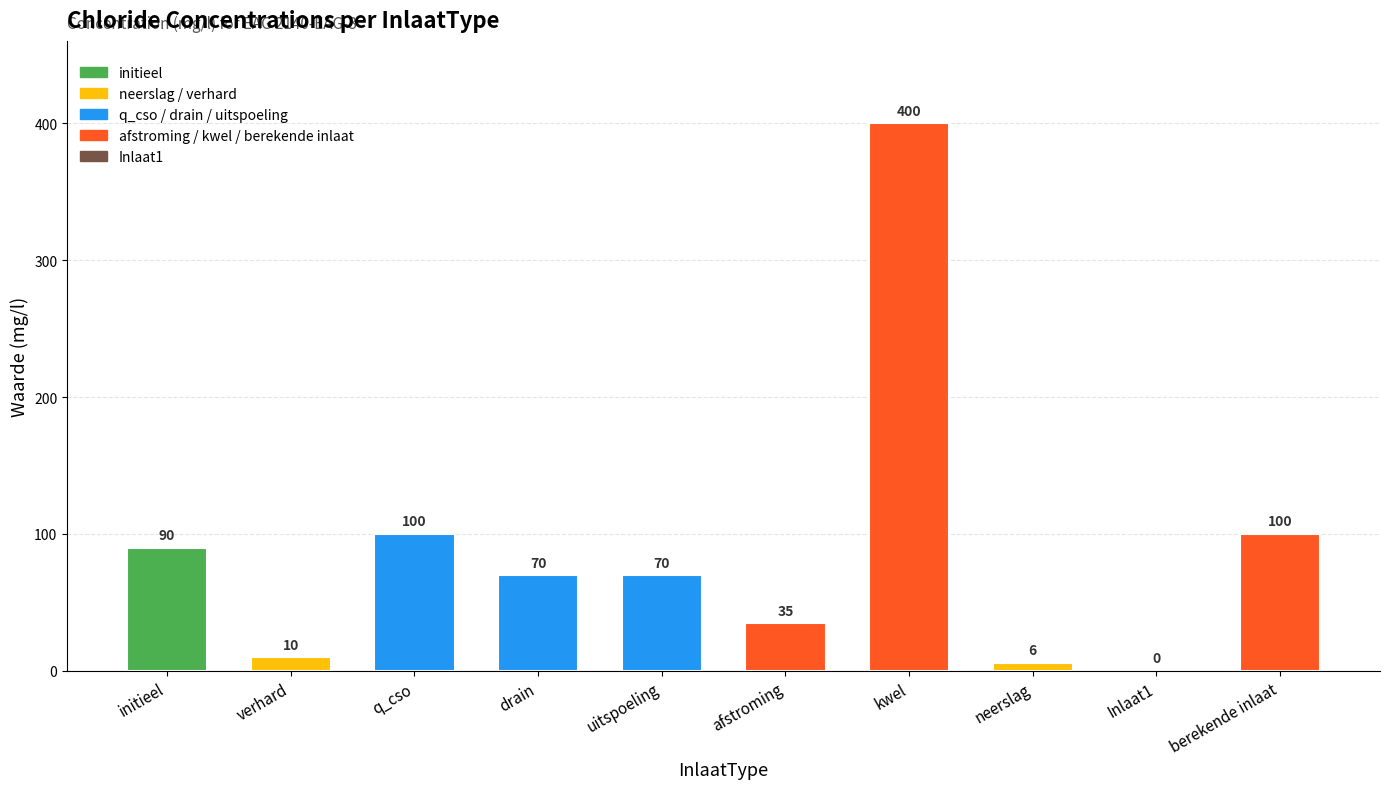

The value at afstroming is 35. True or false?

True